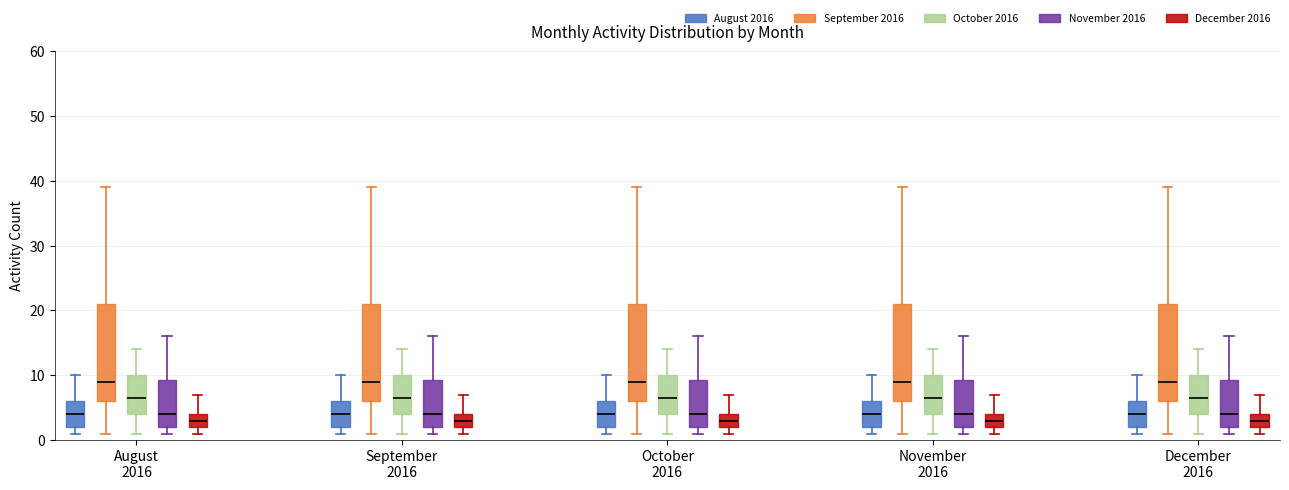

Reading left to right, read every box against the y-axis: the position of its median line, the range the box covers, and the ends of its whiskers. The values are not printed on the chart, so give them approximately, as read against the axis.

August 2016 (August 2016): median 4, box 2 to 6, whiskers 1 to 10
August 2016 (September 2016): median 9, box 6 to 21, whiskers 1 to 39
August 2016 (October 2016): median 7, box 4 to 10, whiskers 1 to 14
August 2016 (November 2016): median 4, box 2 to 9, whiskers 1 to 16
August 2016 (December 2016): median 3, box 2 to 4, whiskers 1 to 7
September 2016 (August 2016): median 4, box 2 to 6, whiskers 1 to 10
September 2016 (September 2016): median 9, box 6 to 21, whiskers 1 to 39
September 2016 (October 2016): median 7, box 4 to 10, whiskers 1 to 14
September 2016 (November 2016): median 4, box 2 to 9, whiskers 1 to 16
September 2016 (December 2016): median 3, box 2 to 4, whiskers 1 to 7
October 2016 (August 2016): median 4, box 2 to 6, whiskers 1 to 10
October 2016 (September 2016): median 9, box 6 to 21, whiskers 1 to 39
October 2016 (October 2016): median 7, box 4 to 10, whiskers 1 to 14
October 2016 (November 2016): median 4, box 2 to 9, whiskers 1 to 16
October 2016 (December 2016): median 3, box 2 to 4, whiskers 1 to 7
November 2016 (August 2016): median 4, box 2 to 6, whiskers 1 to 10
November 2016 (September 2016): median 9, box 6 to 21, whiskers 1 to 39
November 2016 (October 2016): median 7, box 4 to 10, whiskers 1 to 14
November 2016 (November 2016): median 4, box 2 to 9, whiskers 1 to 16
November 2016 (December 2016): median 3, box 2 to 4, whiskers 1 to 7
December 2016 (August 2016): median 4, box 2 to 6, whiskers 1 to 10
December 2016 (September 2016): median 9, box 6 to 21, whiskers 1 to 39
December 2016 (October 2016): median 7, box 4 to 10, whiskers 1 to 14
December 2016 (November 2016): median 4, box 2 to 9, whiskers 1 to 16
December 2016 (December 2016): median 3, box 2 to 4, whiskers 1 to 7